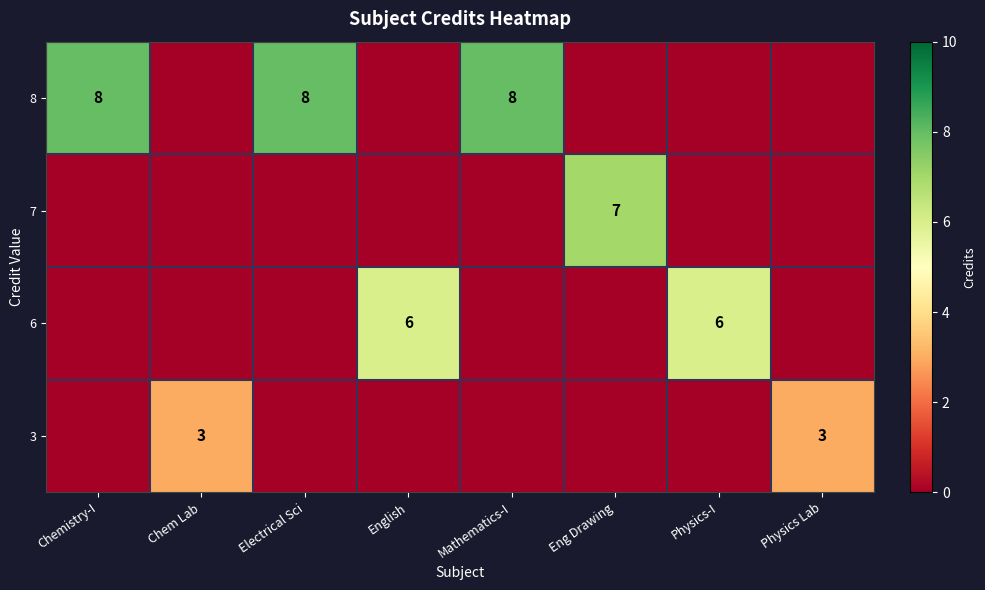

At which label is row_2 closest to 3?

Chemistry-I